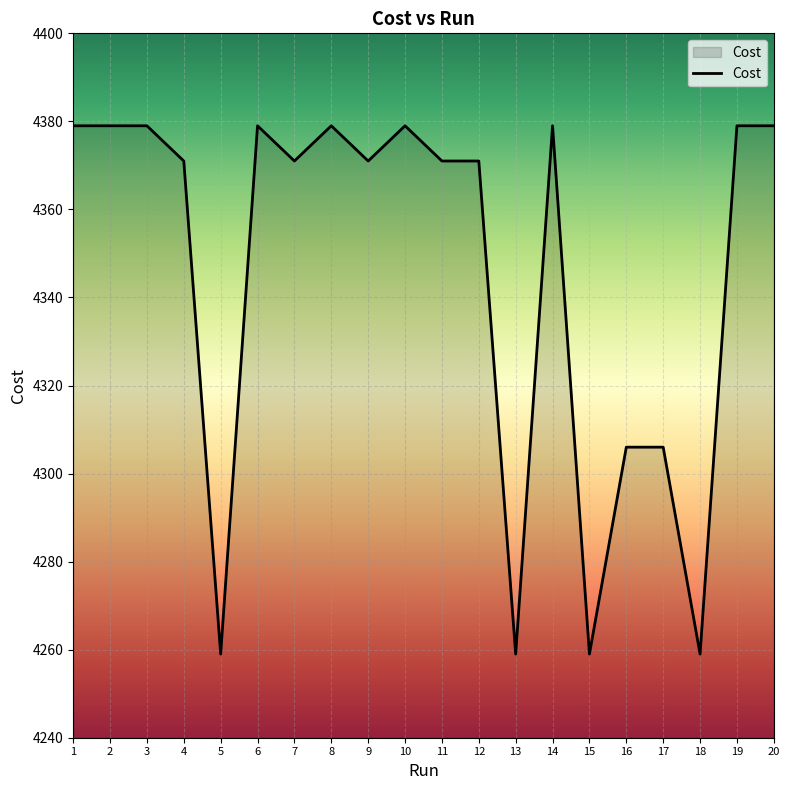

How many categories are shown in the chart?

20